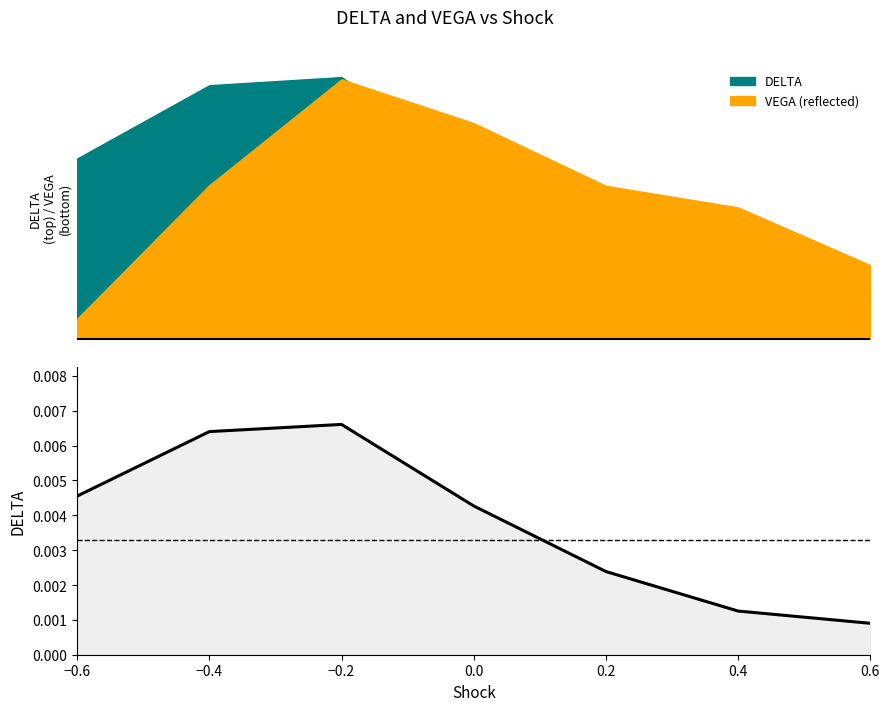

True or false: there are more than 0 points higher than both neighbors.

True